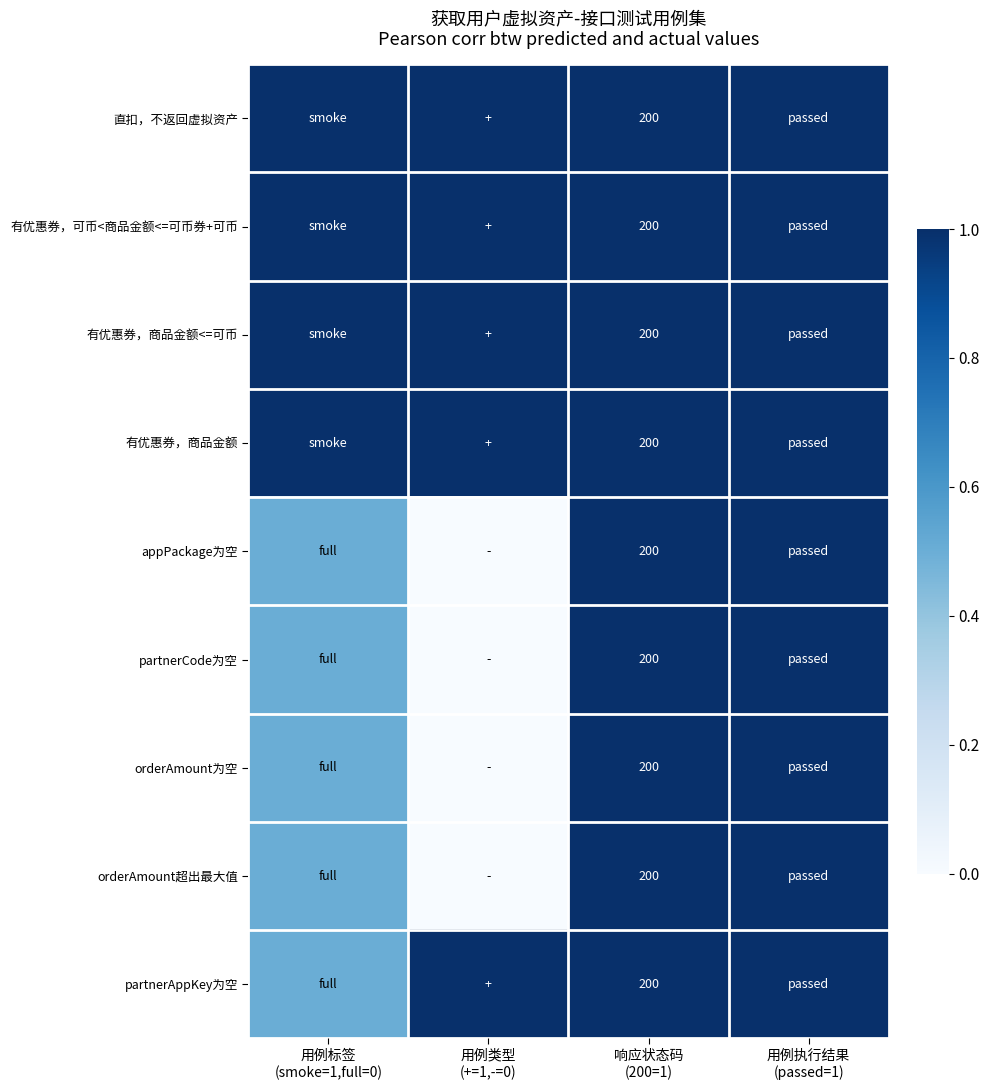

How many categories are shown in the chart?

4